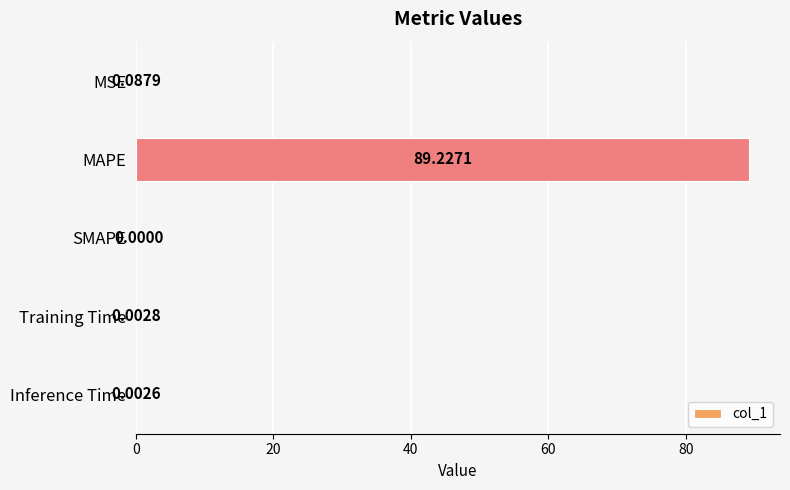

Between SMAPE and Training Time, which is larger?

Training Time